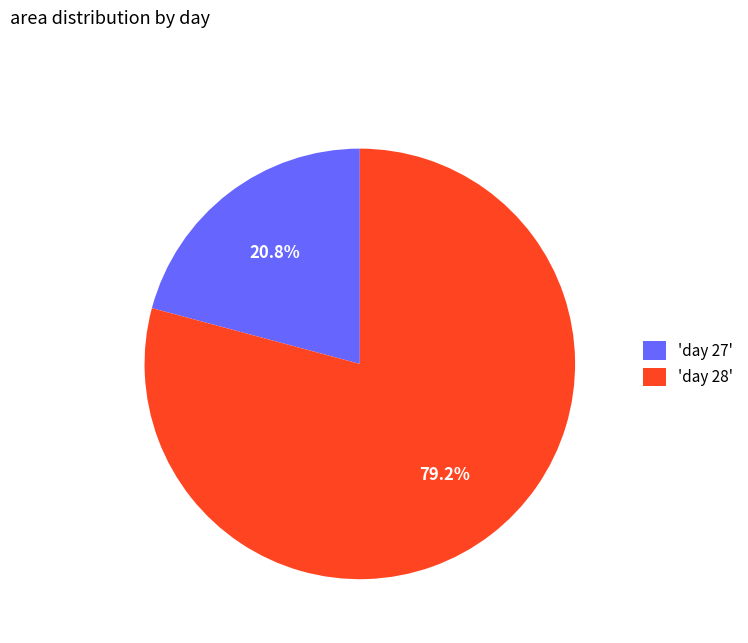

How many segments does this pie chart have?

2